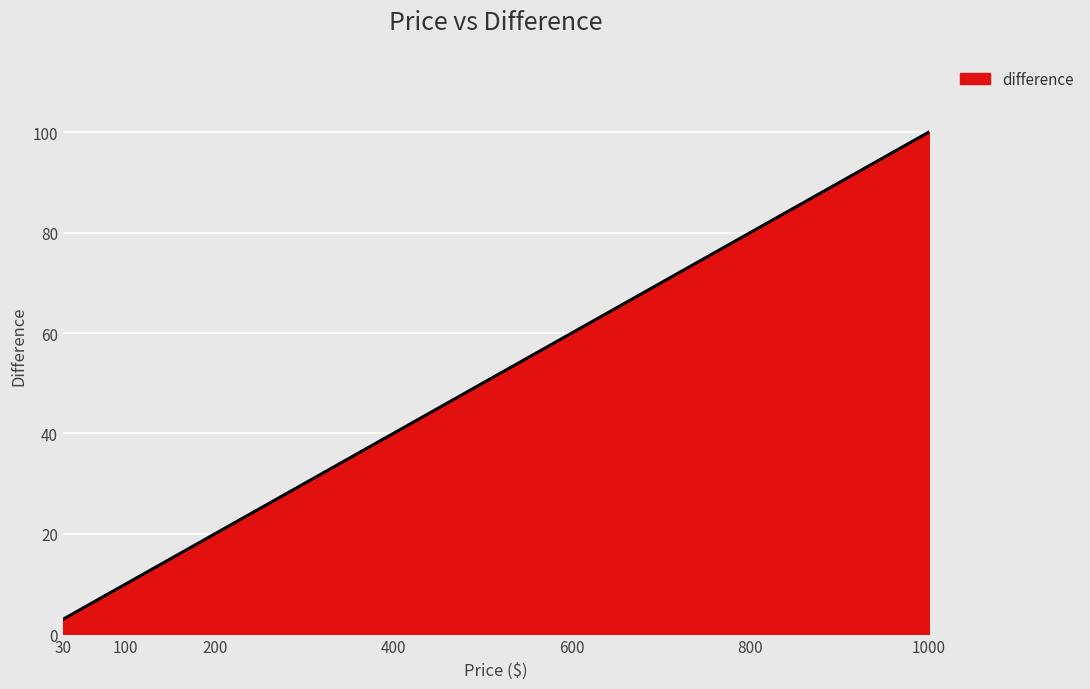

What is the maximum value shown in the chart?

100